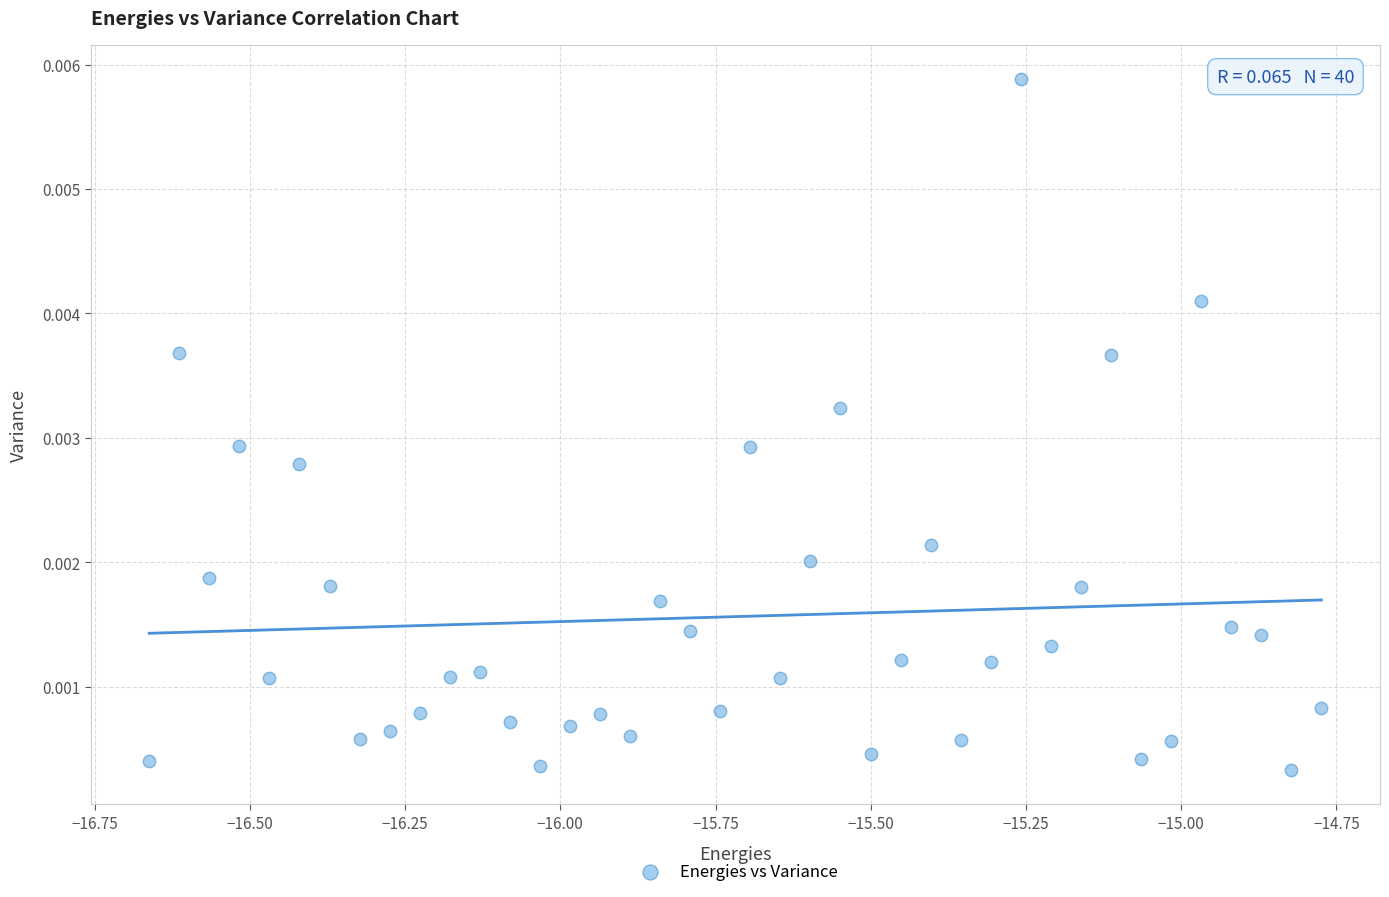

What is the range of X values (max minus min)?

1.9